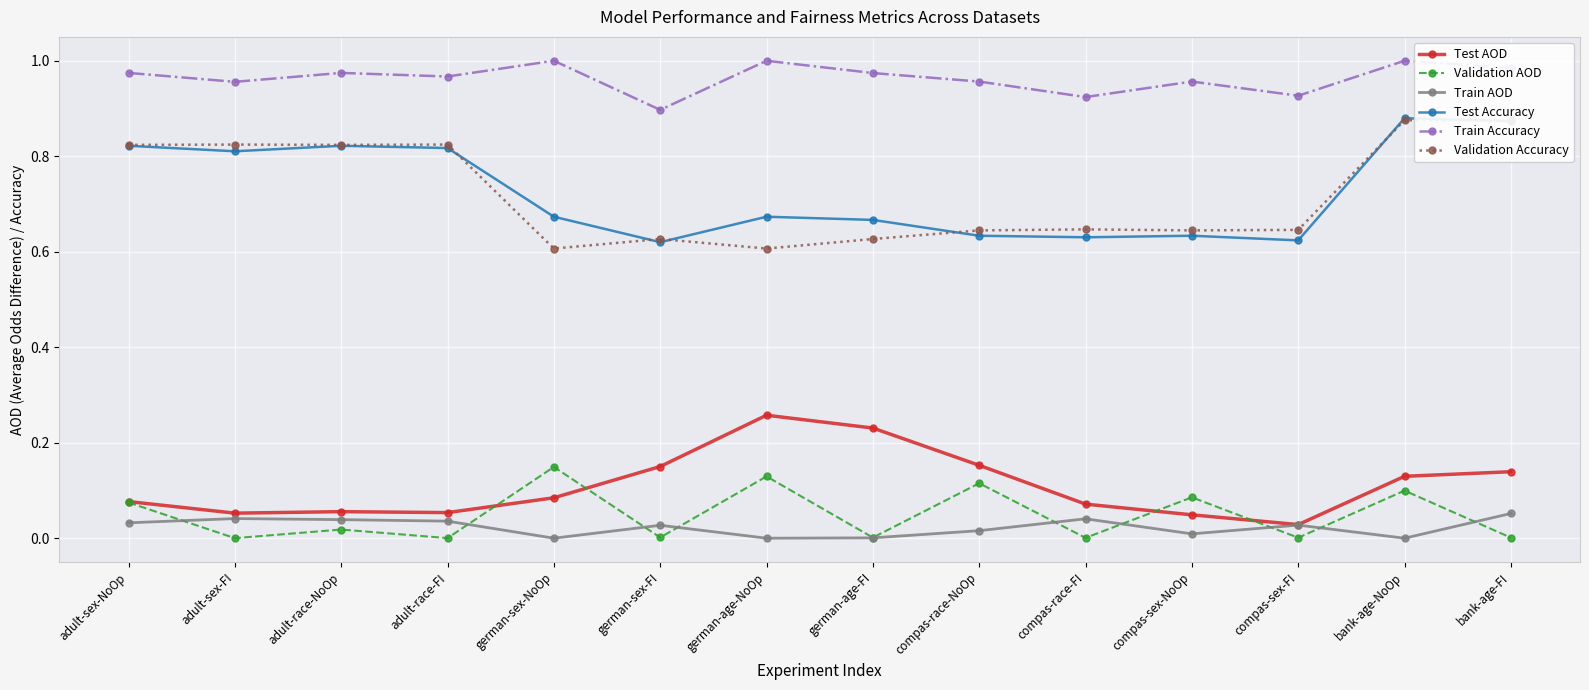

Rank the series by their maximum value, from lowest to highest.

Train AOD, Validation AOD, Test AOD, Validation Accuracy, Test Accuracy, Train Accuracy